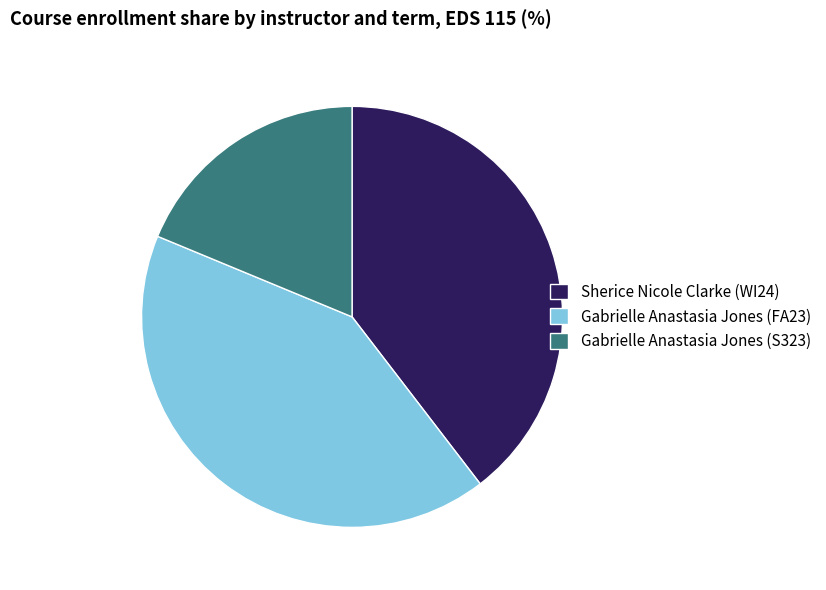

Count the number of slices in the pie.

3